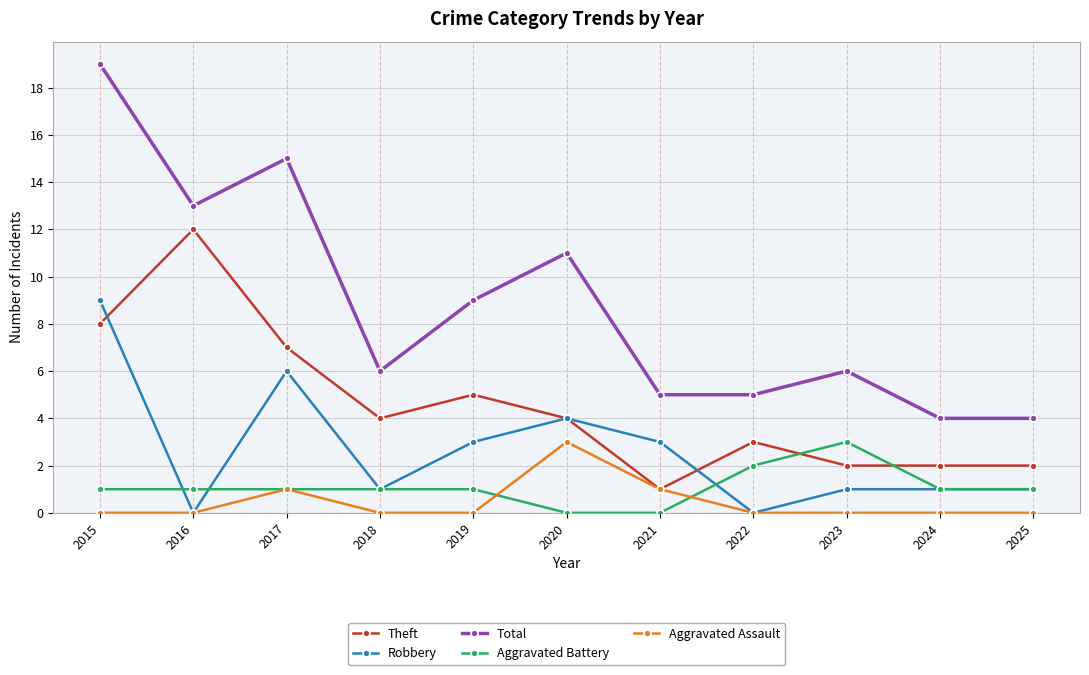

True or false: Aggravated Battery and Total intersect in this chart.

False